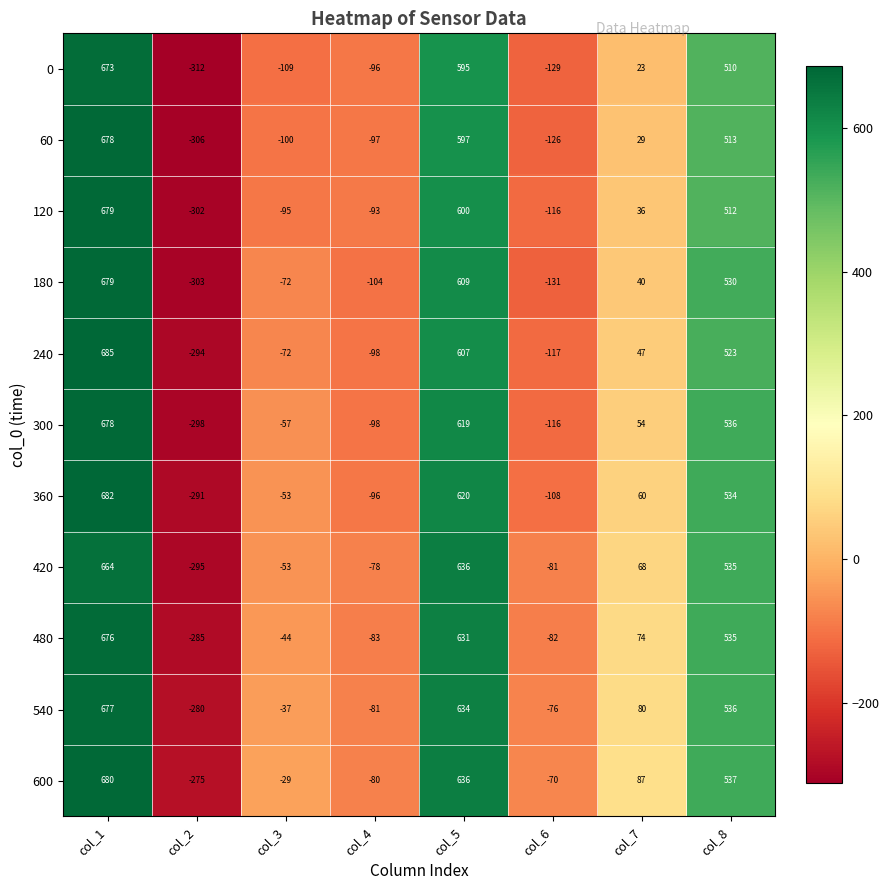

At how many categories does at least one series exceed 129?

3